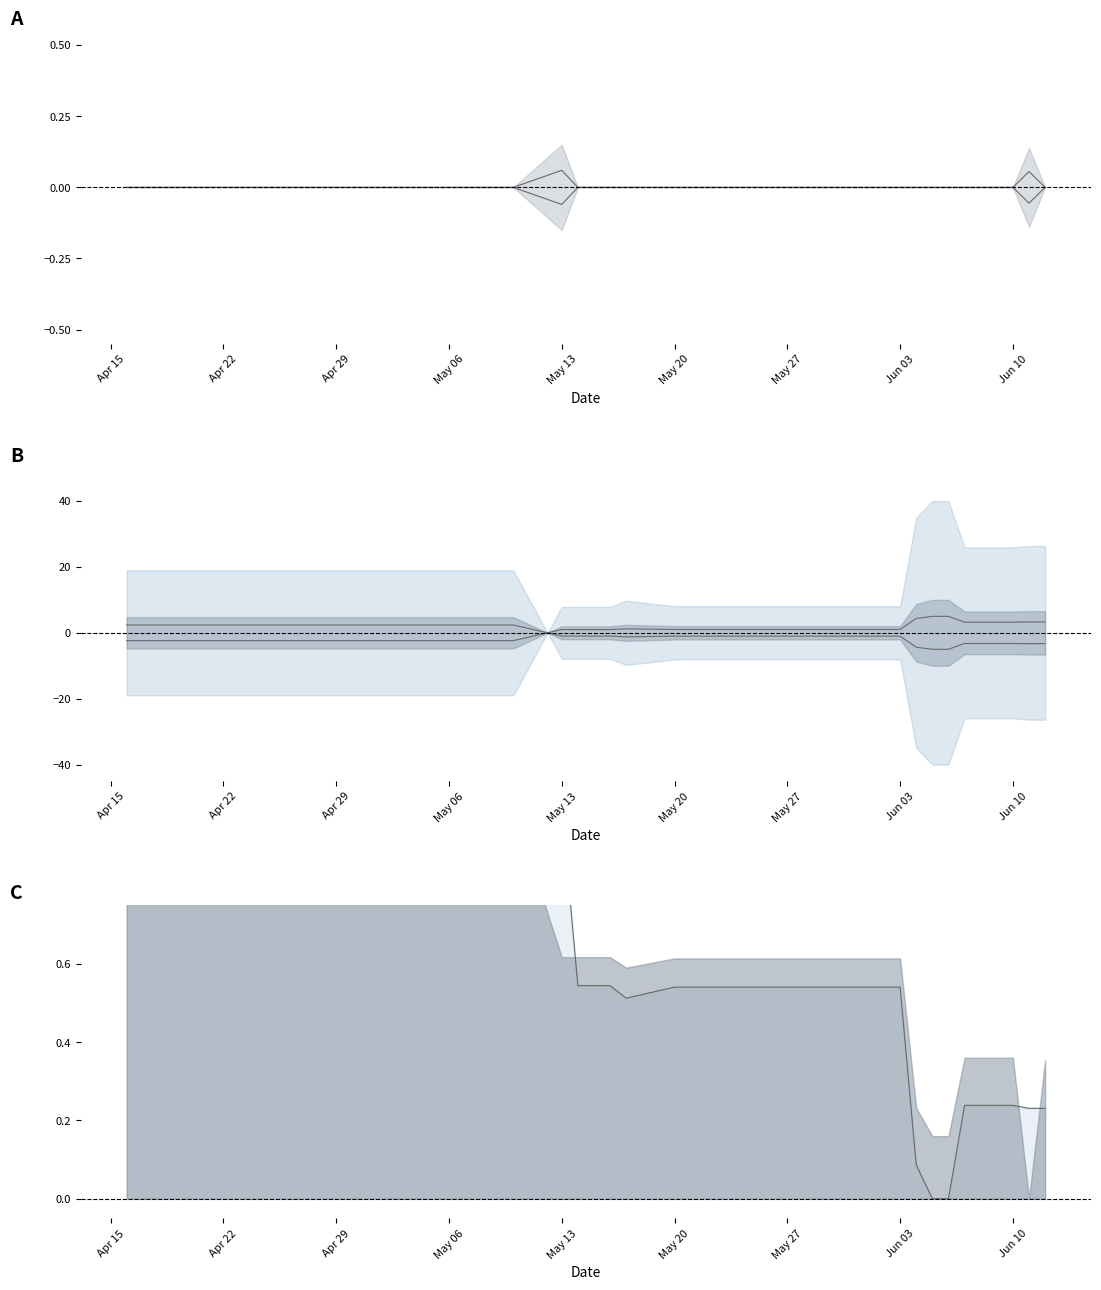

At which category does Lower reach its first local valley?

May 13